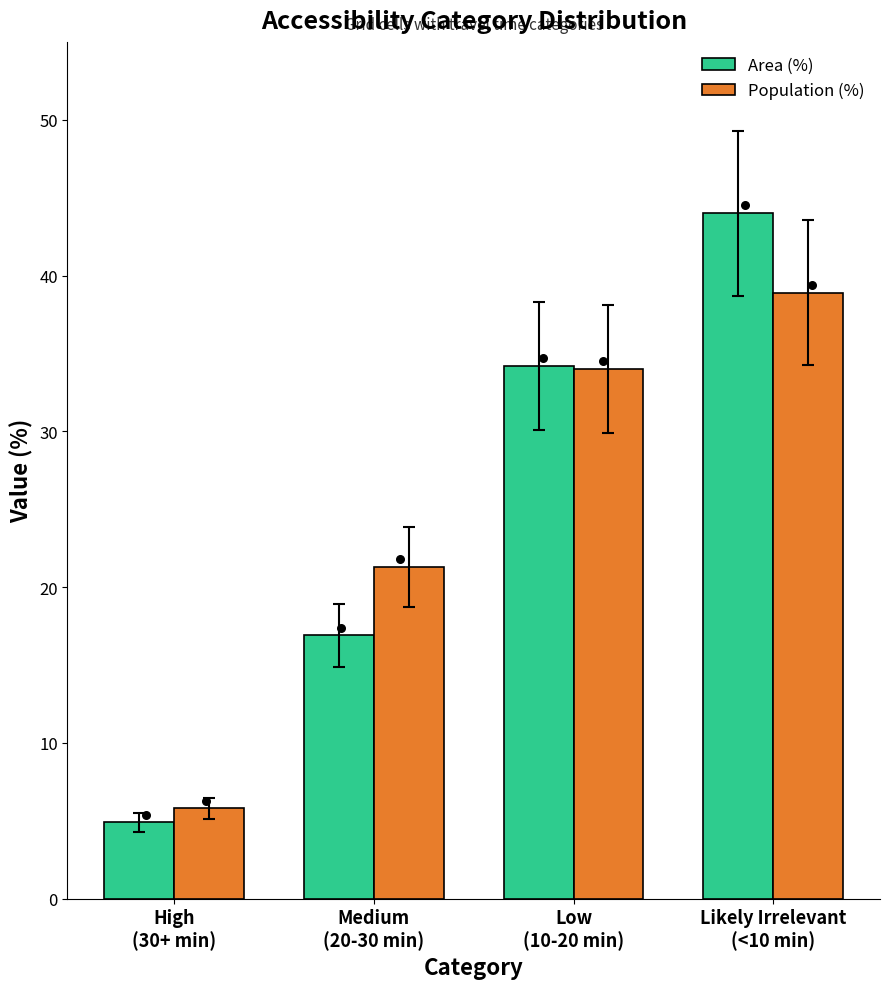

Which series has the largest total across all categories?

Area (%)